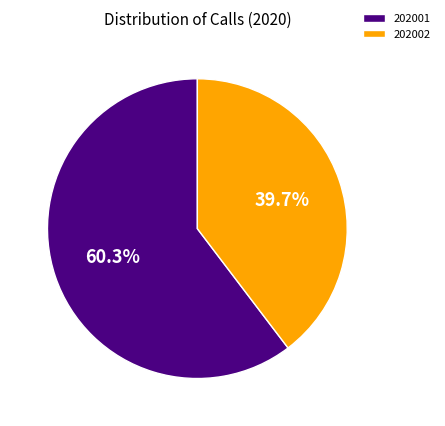

Is there a majority slice in this chart?

Yes